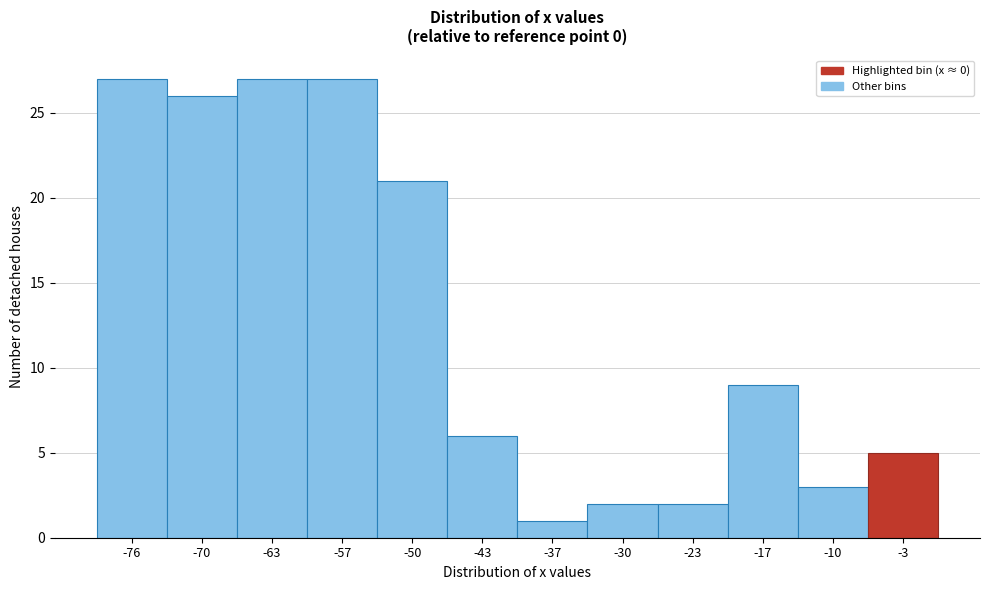

Reading left to right, transcribe this chart: for each bar, give the range it covers on the x-axis and its height. Neither the bar edges nor the heights are printed on the chart, so give them approximately, as read against the axes.

-80 to -73: 27
-73 to -66: 26
-66 to -60: 27
-60 to -53: 27
-53 to -47: 21
-47 to -40: 6
-40 to -33: 1
-33 to -27: 2
-27 to -20: 2
-20 to -13: 9
-13 to -7: 3
-7 to 0: 5